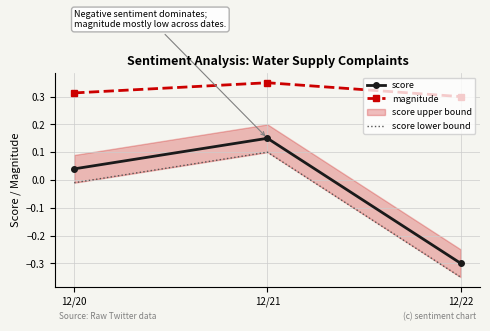

True or false: score has a value of 0.1 at 12/20.

False